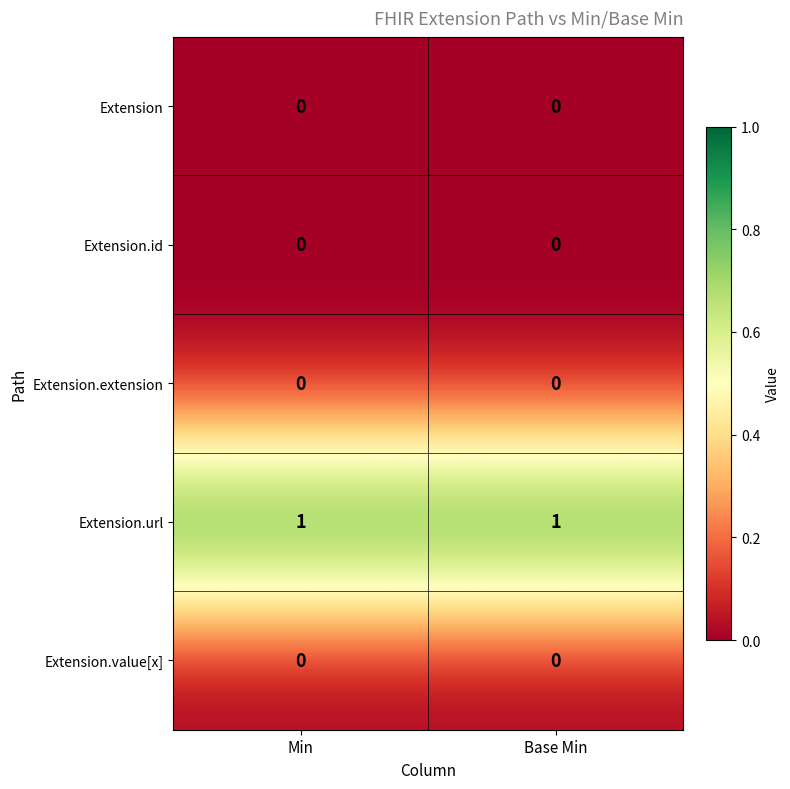

Which series has the largest total across all categories?

Extension.url